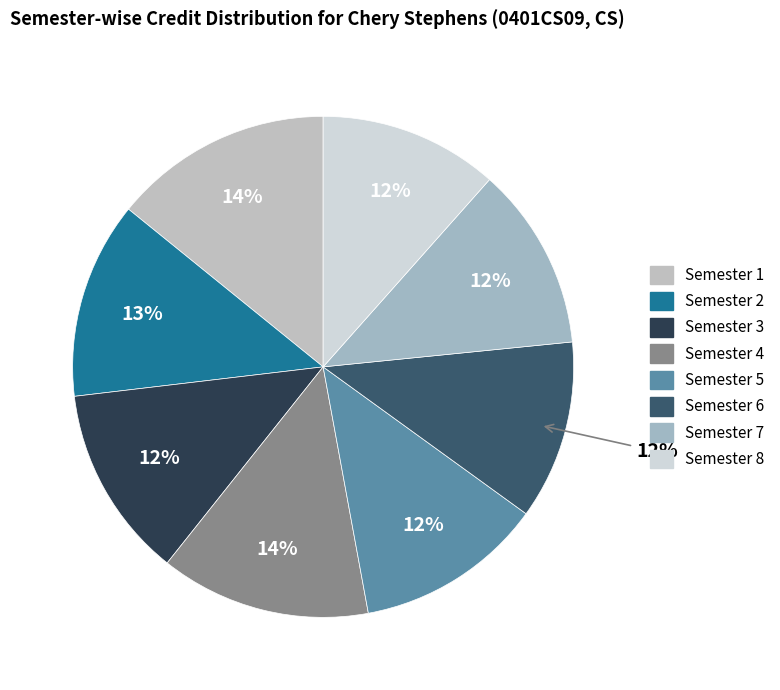

What is the largest slice in the pie chart?

Semester 1